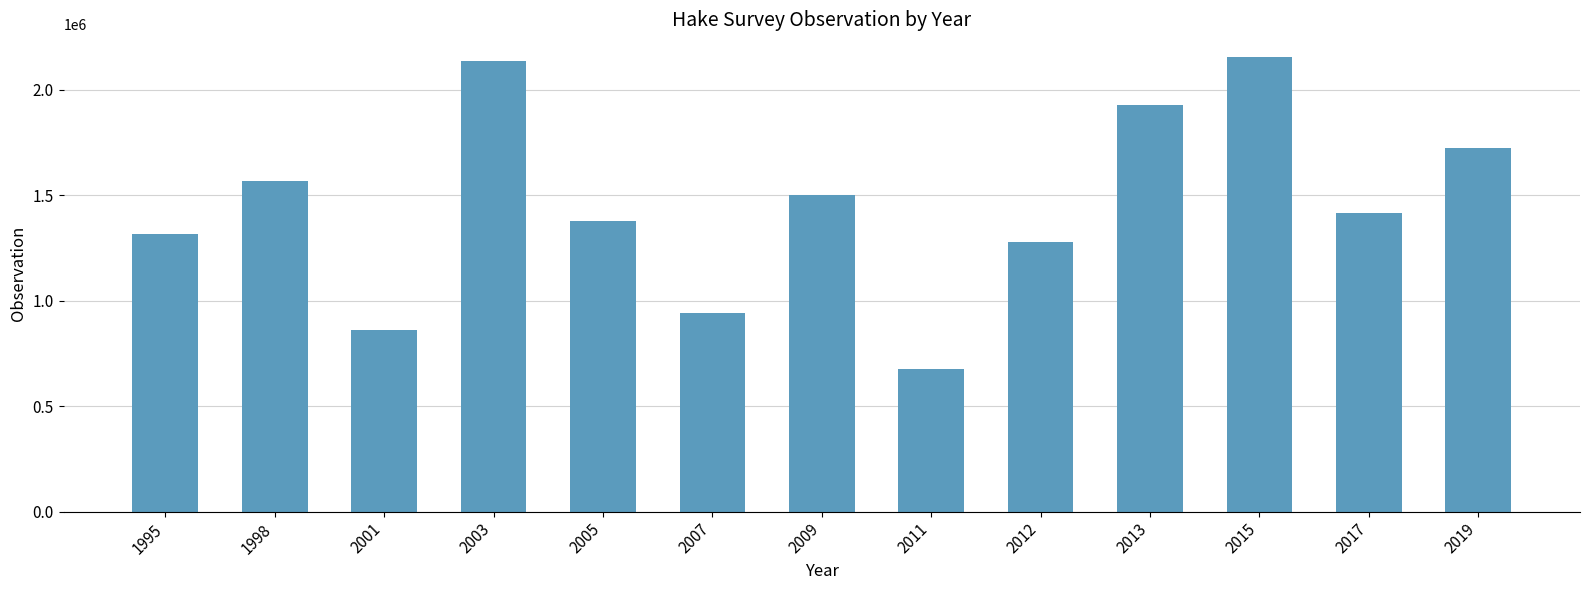

What is the difference between the maximum and minimum values?

1481236